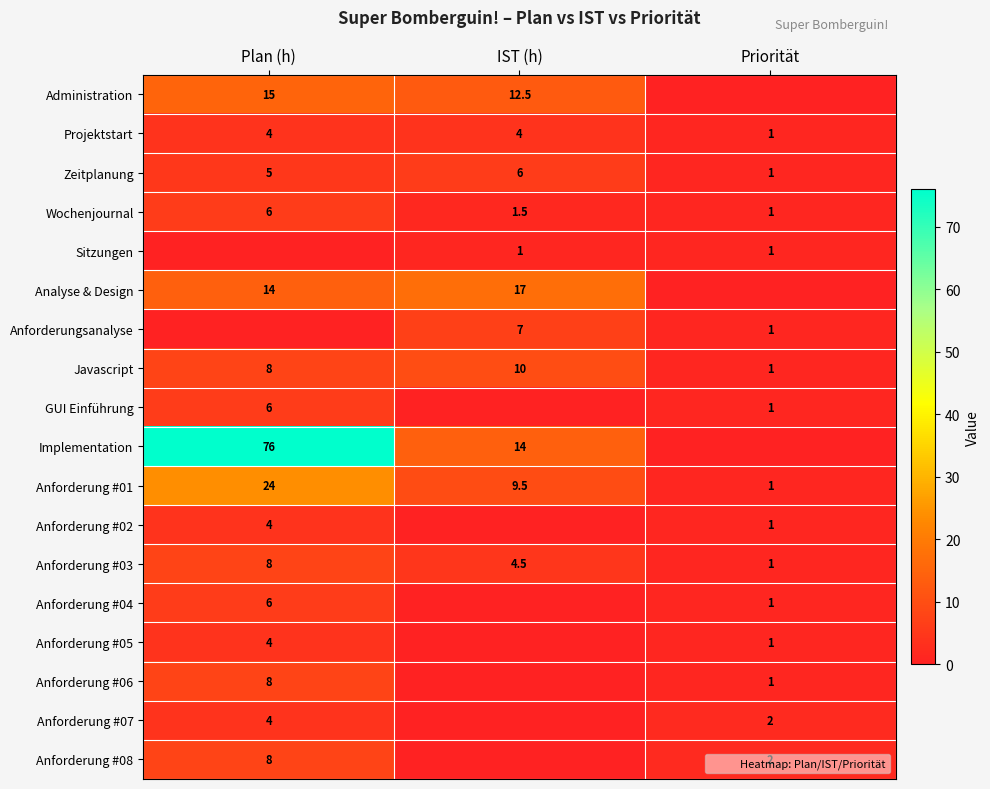

At how many categories does at least one series exceed 29?

1